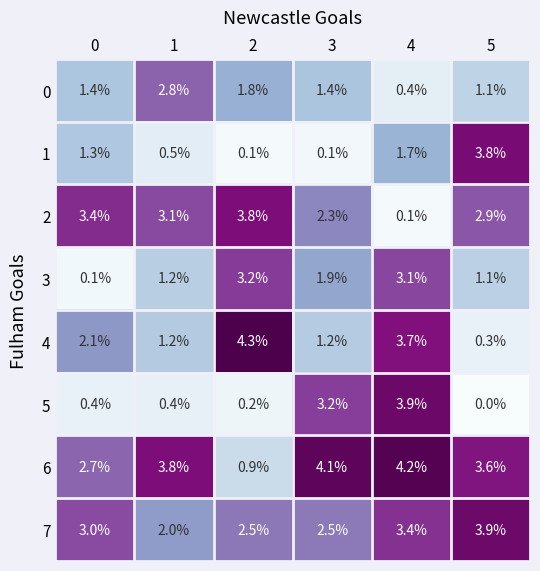

At 4, list the series in order from smallest to largest.

2, 0, 1, 3, 7, 4, 5, 6